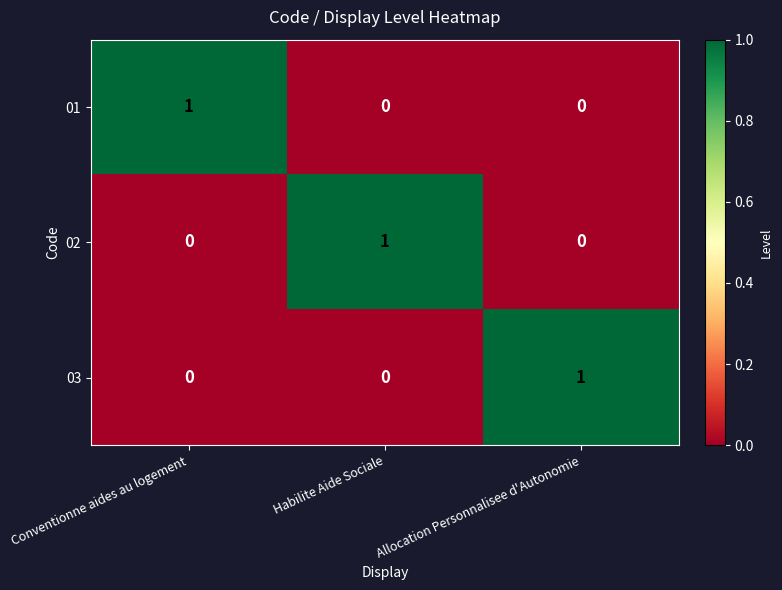

At which label does 01 reach its peak?

Conventionne aides au logement